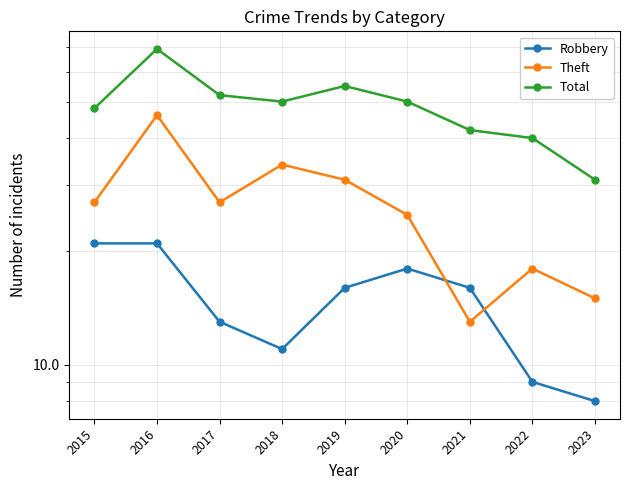

Reading right to left, what are all the values shown in this chart?

Robbery: 2023=8	2022=9	2021=16	2020=18	2019=16	2018=11	2017=13	2016=21	2015=21
Theft: 2023=15	2022=18	2021=13	2020=25	2019=31	2018=34	2017=27	2016=46	2015=27
Total: 2023=31	2022=40	2021=42	2020=50	2019=55	2018=50	2017=52	2016=69	2015=48